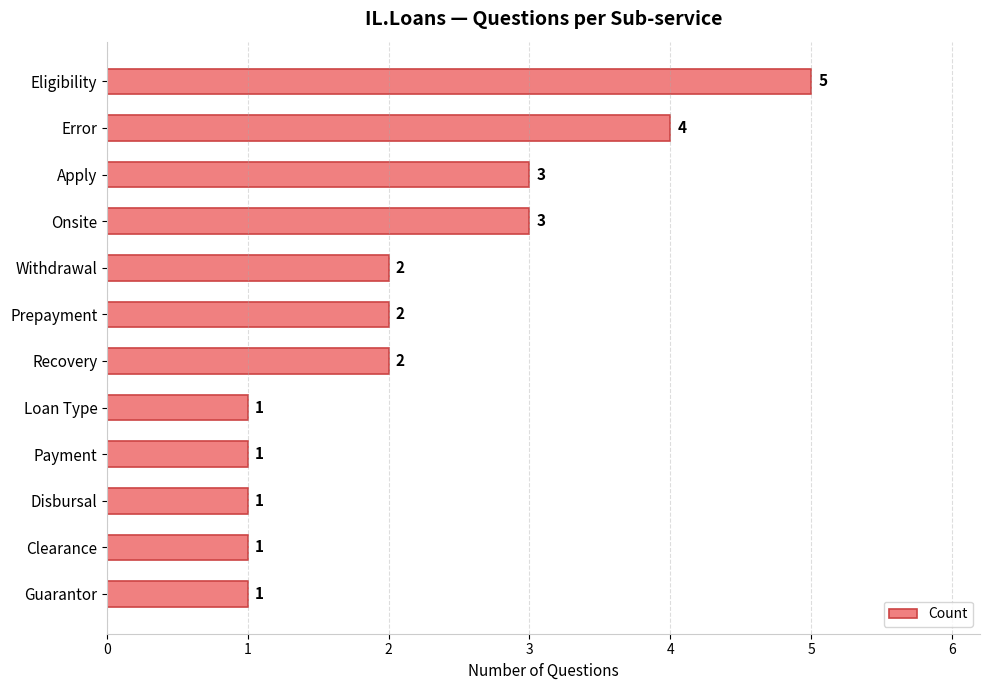

Between Error and Apply, which is larger?

Error